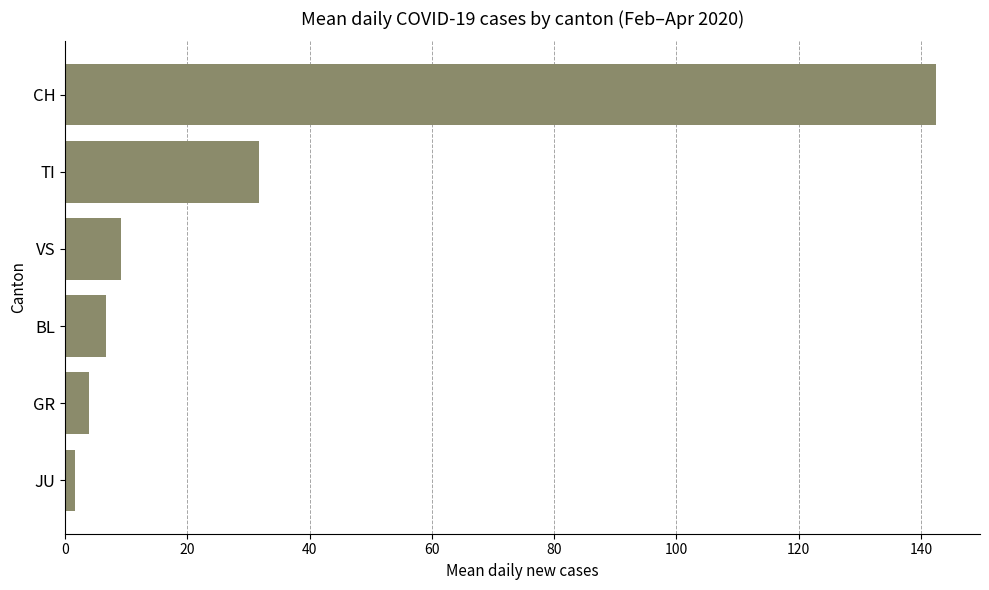

Reading top to bottom, what are all the values shown in this chart?

CH=142.5	TI=31.7	VS=9.1	BL=6.7	GR=4.0	JU=1.7